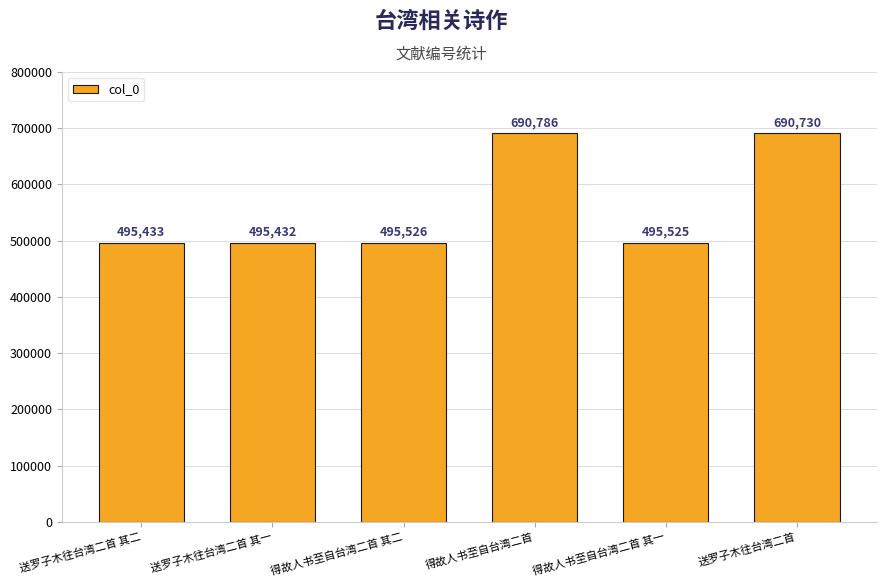

Where is the data nearest to the value 593109?

得故人书至自台湾二首 其二